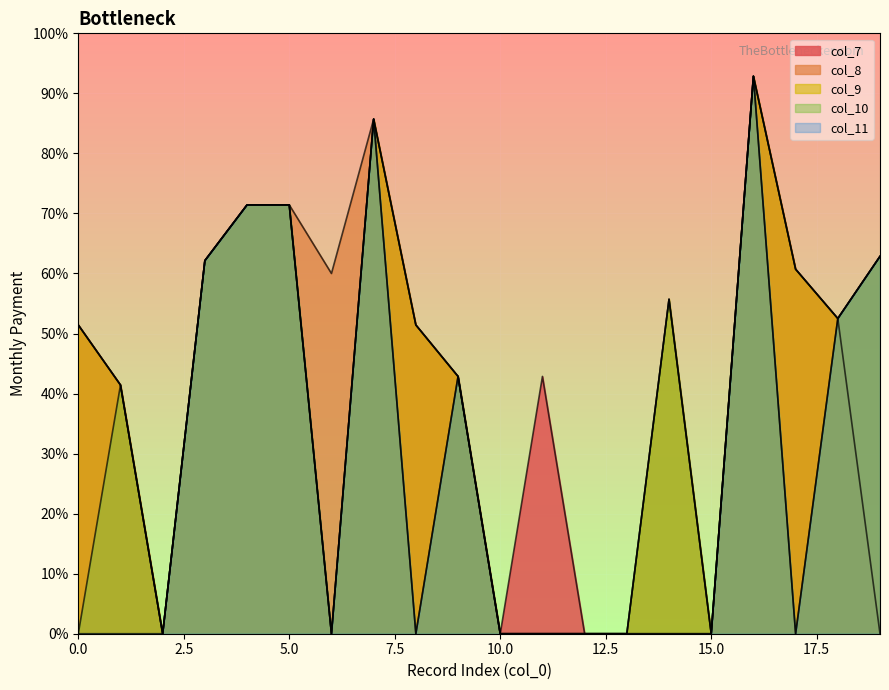

At which label is col_9 closest to 6500?

9